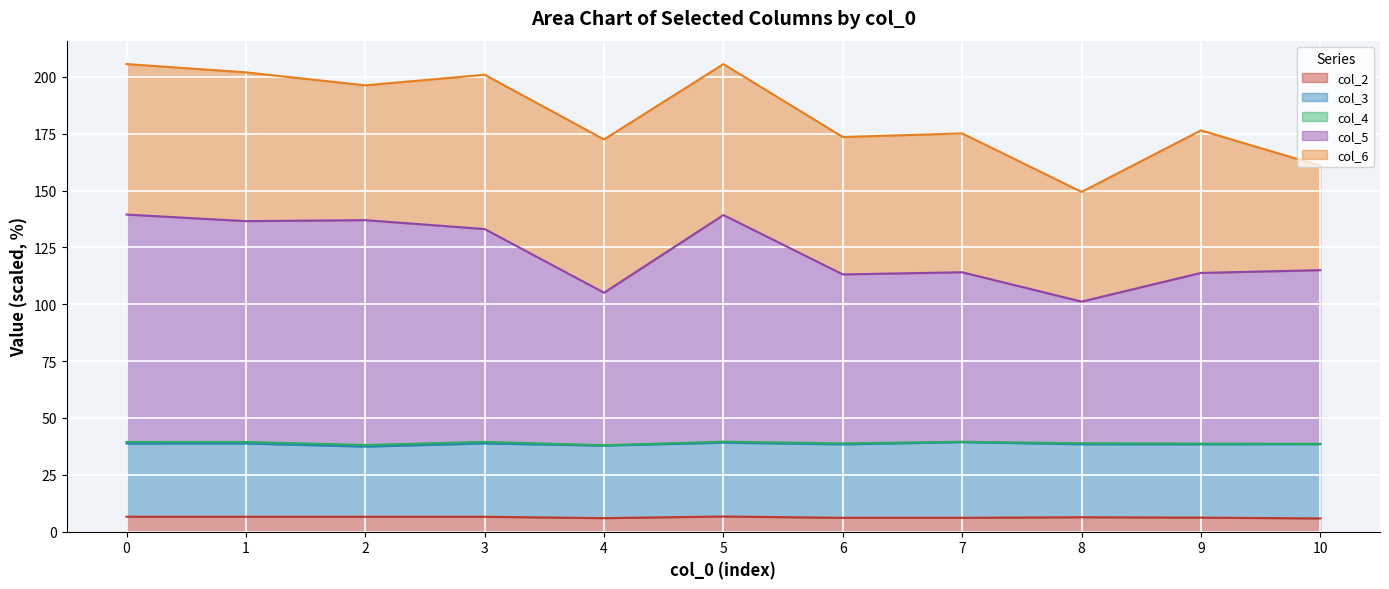

True or false: col_2 (line) has a value of 6.6 at 1.

True